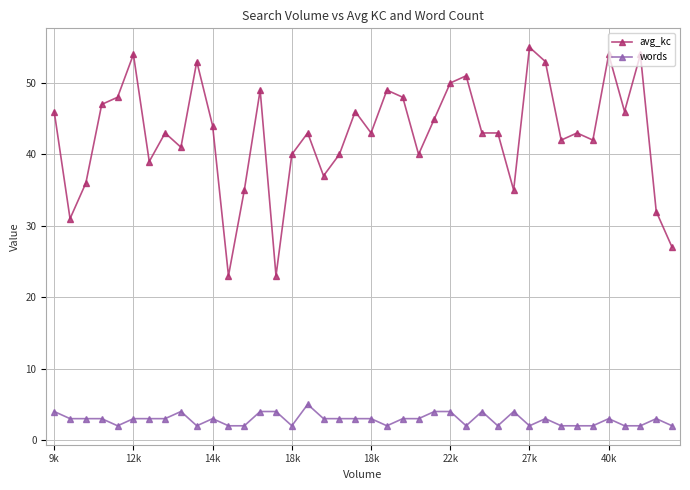

What is the average value of the avg_kc series?

43